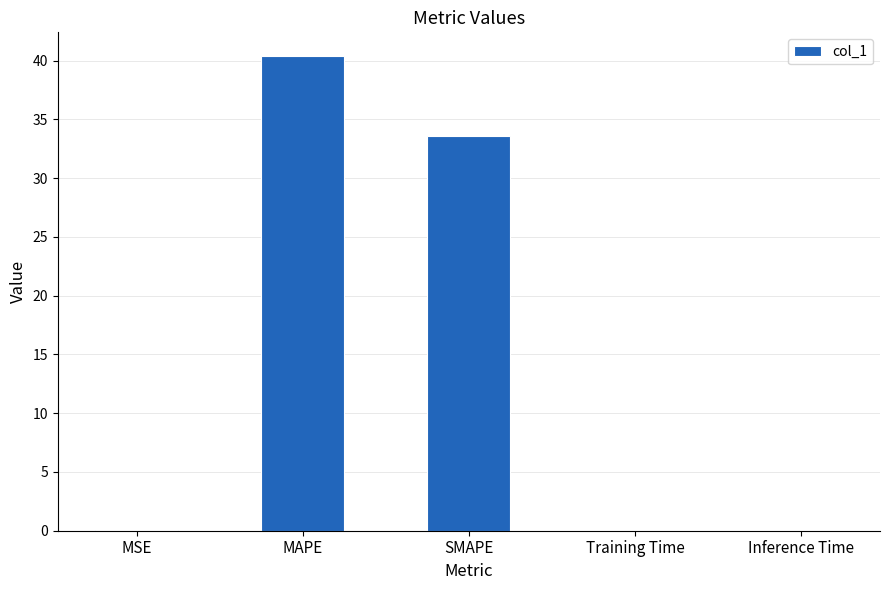

Which label corresponds to the largest value in the chart?

MAPE